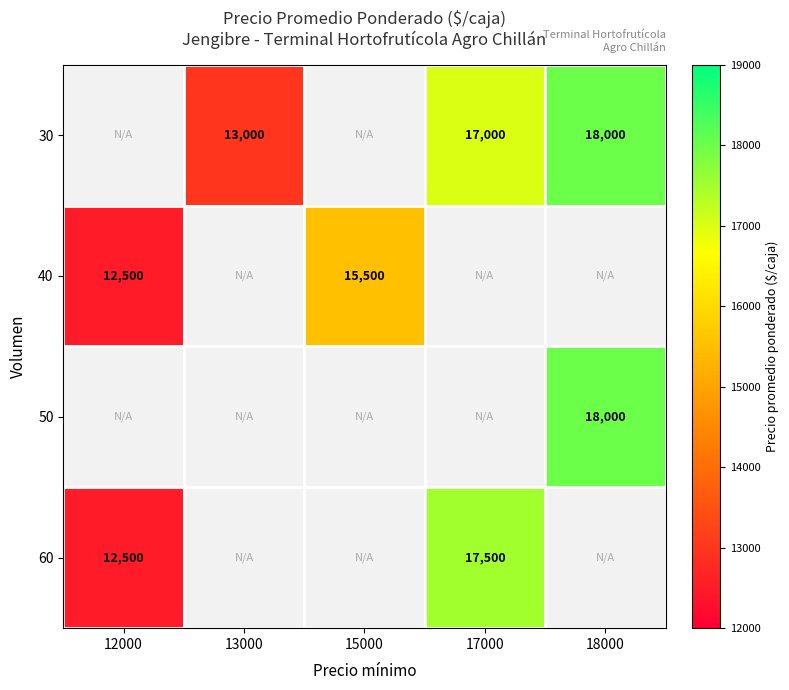

Between 15000 and 12000, which is larger?

15000